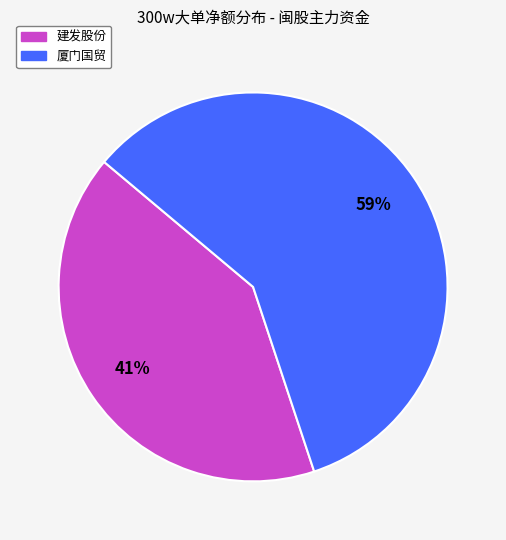

What is the ratio of the value at 厦门国贸 to the value at 建发股份?

1.4